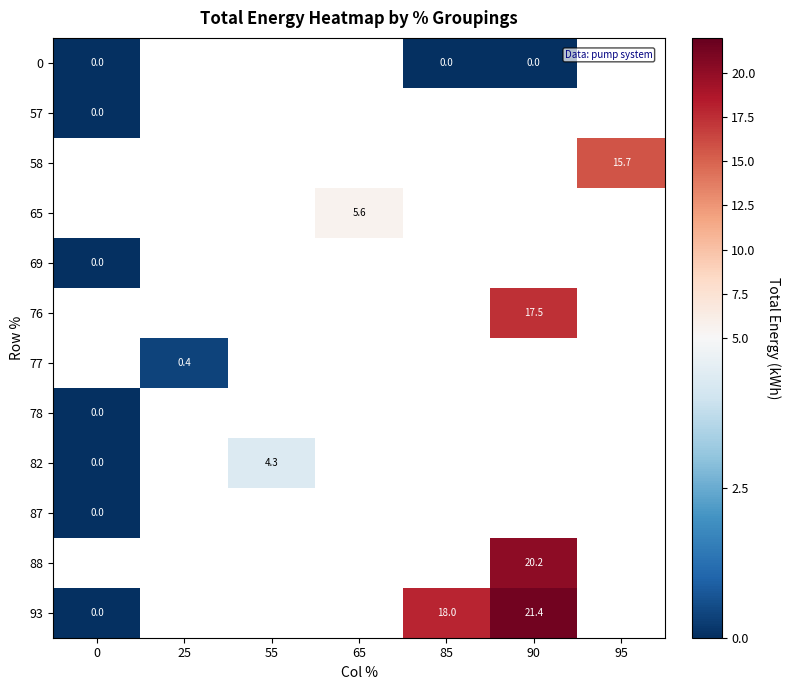

Which has a higher value, 25 or 65?

65